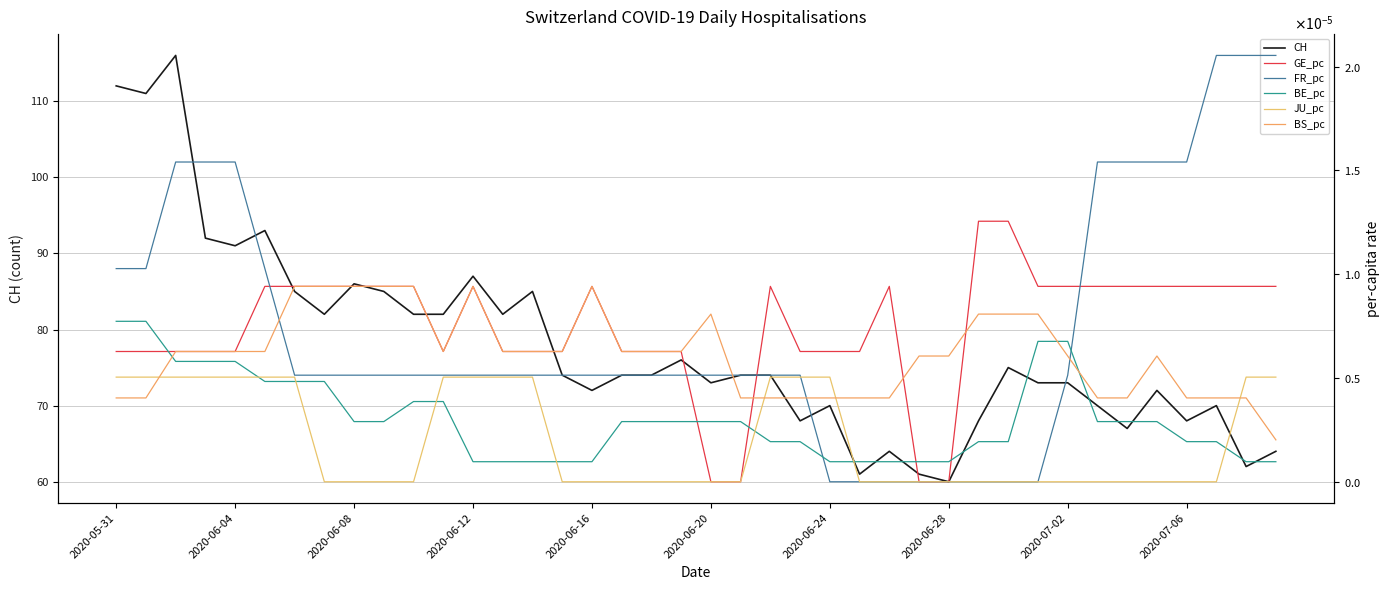

Is it true that CH equals 73 at 2020-07-02?

True